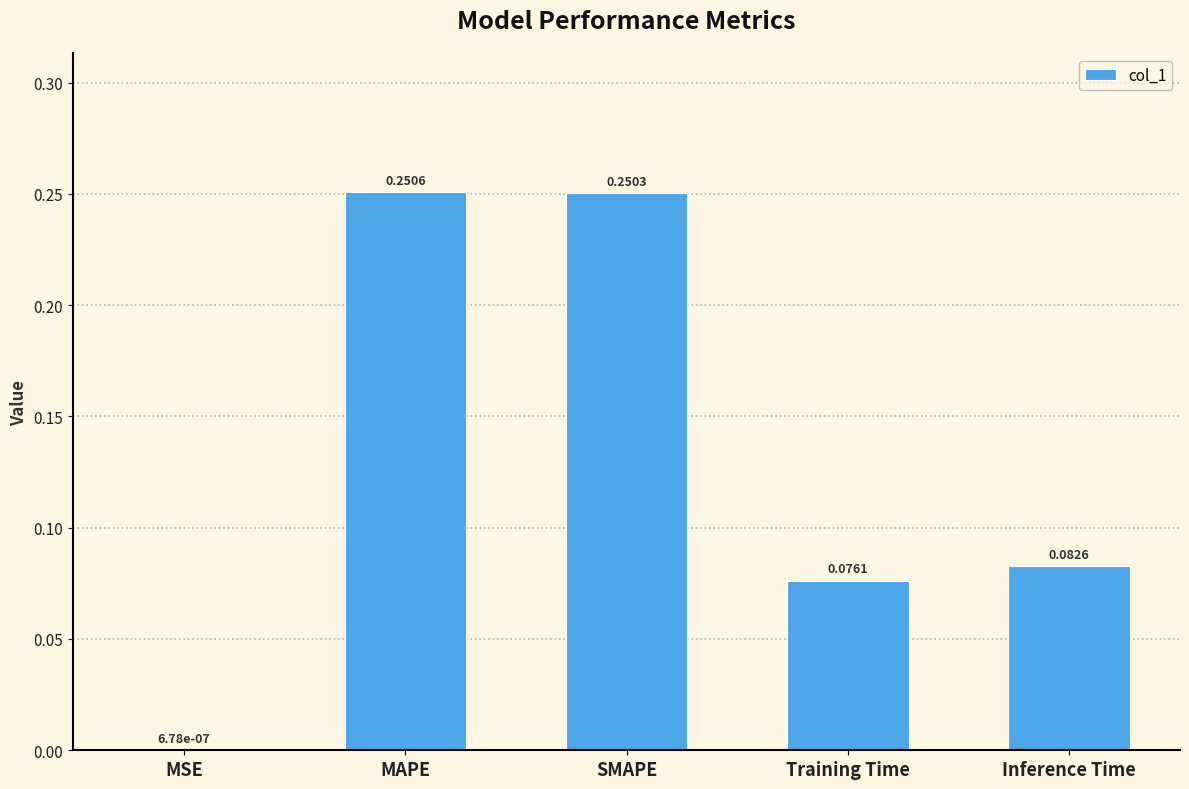

What is the sum of all values?

0.7